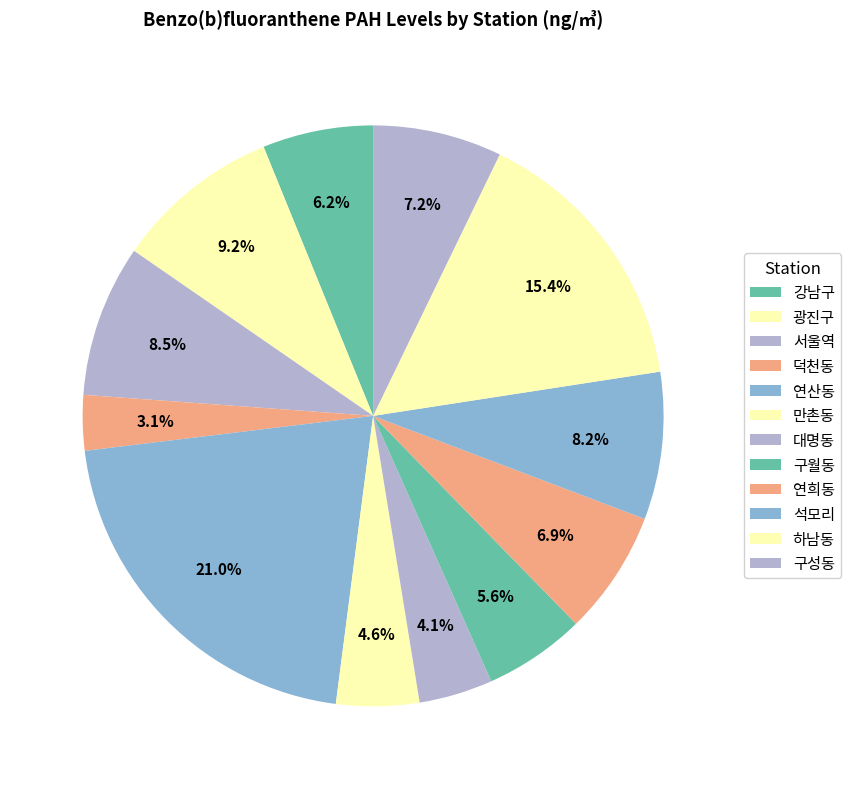

True or false: 하남동 accounts for 8% of the total.

False